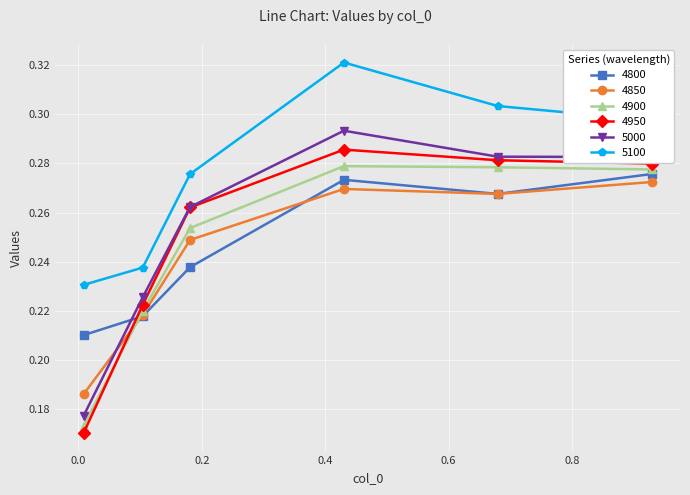

Which series has the largest range (max minus min)?

5000